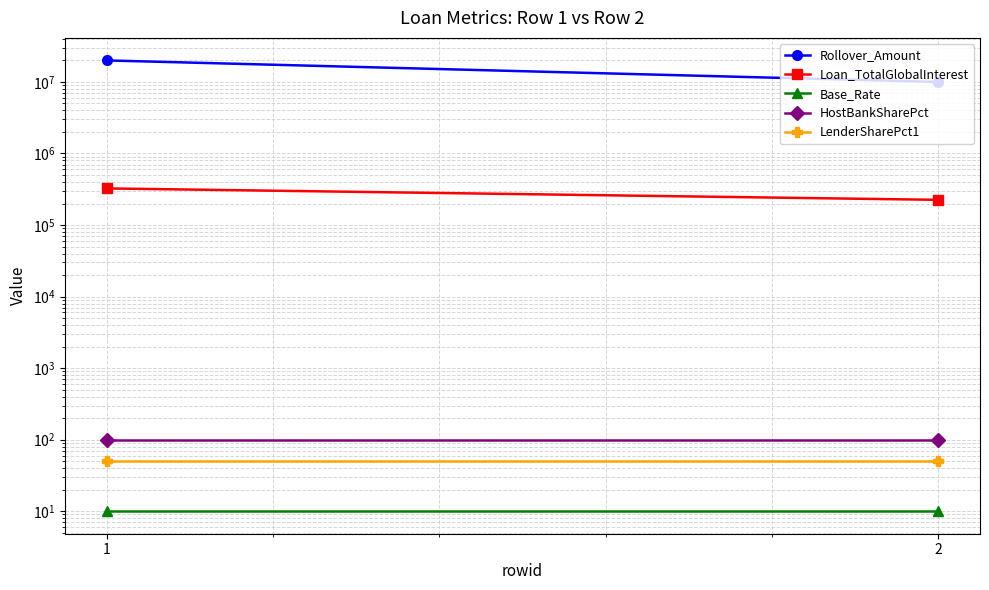

Which series has the largest range (max minus min)?

Rollover_Amount